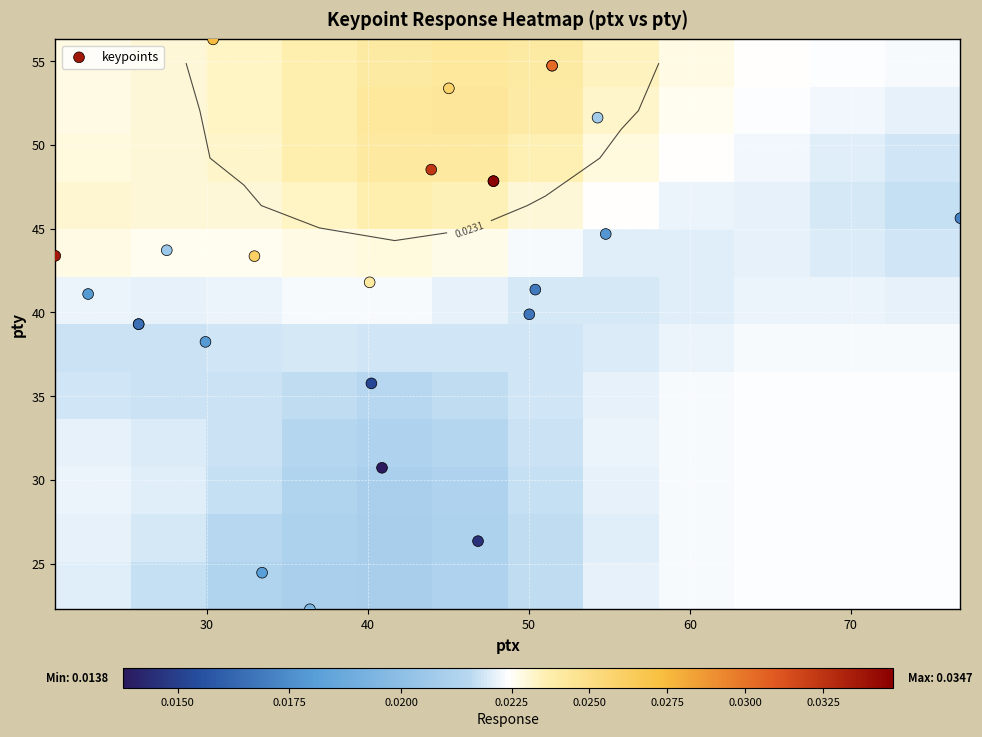

Reading left to right, what are all the values shown in this chart?

ptx: 0=20.6	1=22.6	2=25.8	3=25.8	4=27.5	5=29.9	6=30.4	7=32.9	8=33.4	9=36.4	10=40.1	11=40.2	12=40.9	13=43.9	14=45.0	15=46.8	16=47.8	17=47.8	18=50.0	19=50.4	20=51.4	21=51.4	22=54.3	23=54.8	24=76.8
pty: 0=43.4	1=41.1	2=39.3	3=39.3	4=43.7	5=38.2	6=56.3	7=43.4	8=24.5	9=22.3	10=41.8	11=35.8	12=30.7	13=48.5	14=53.4	15=26.3	16=47.8	17=47.8	18=39.9	19=41.4	20=54.7	21=54.7	22=51.6	23=44.7	24=45.6
response: 0=0.0	1=0.0	2=0.0	3=0.0	4=0.0	5=0.0	6=0.0	7=0.0	8=0.0	9=0.0	10=0.0	11=0.0	12=0.0	13=0.0	14=0.0	15=0.0	16=0.0	17=0.0	18=0.0	19=0.0	20=0.0	21=0.0	22=0.0	23=0.0	24=0.0